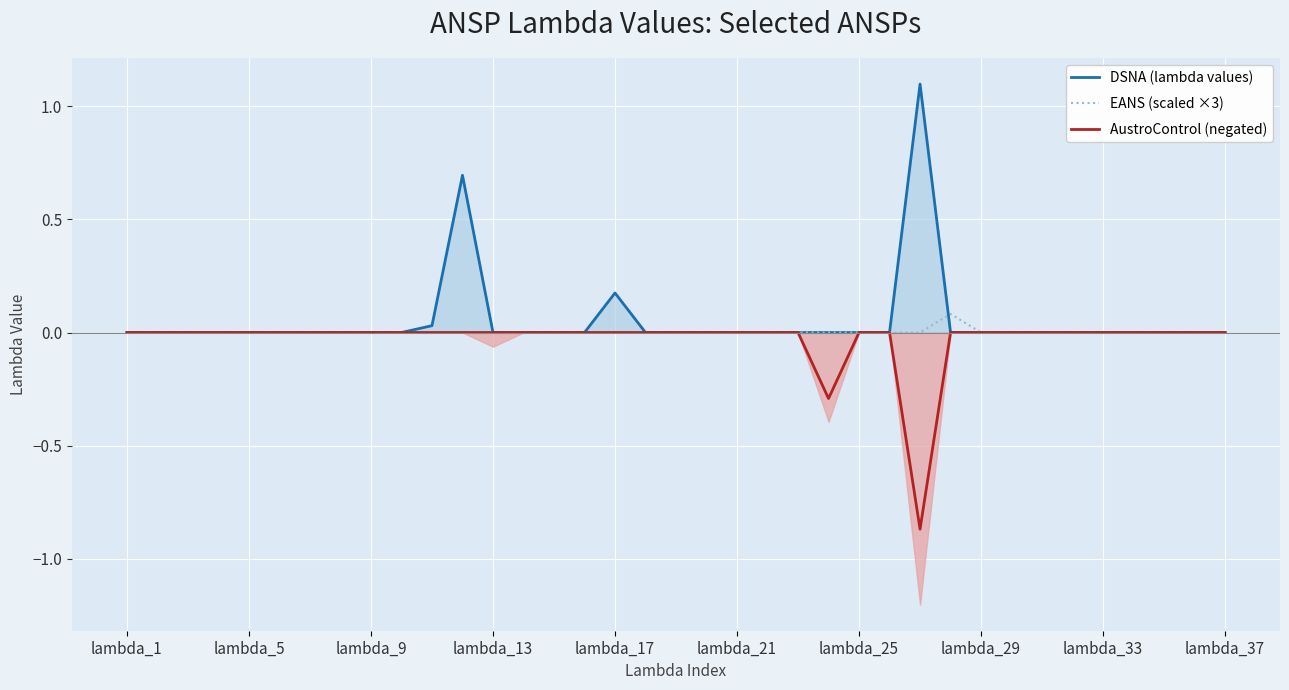

How many lines are shown in the chart?

3